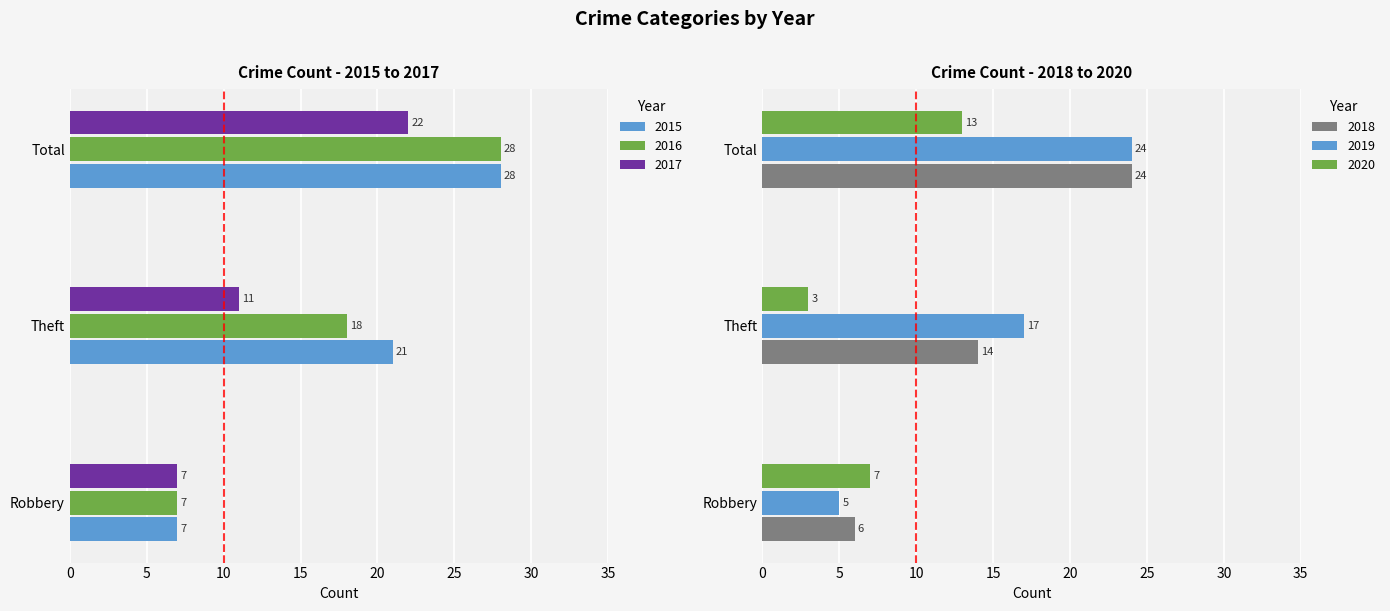

At which category is the sum across all series the highest?

Total